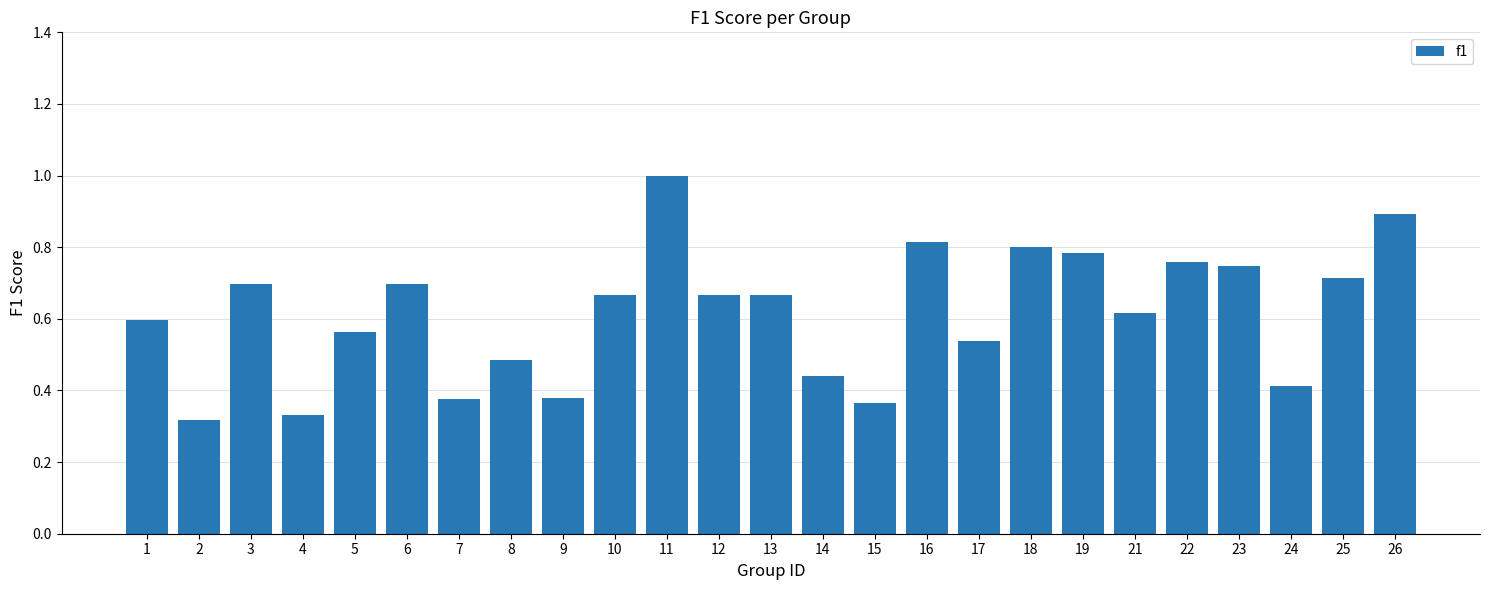

Which has a higher value, 24 or 18?

18